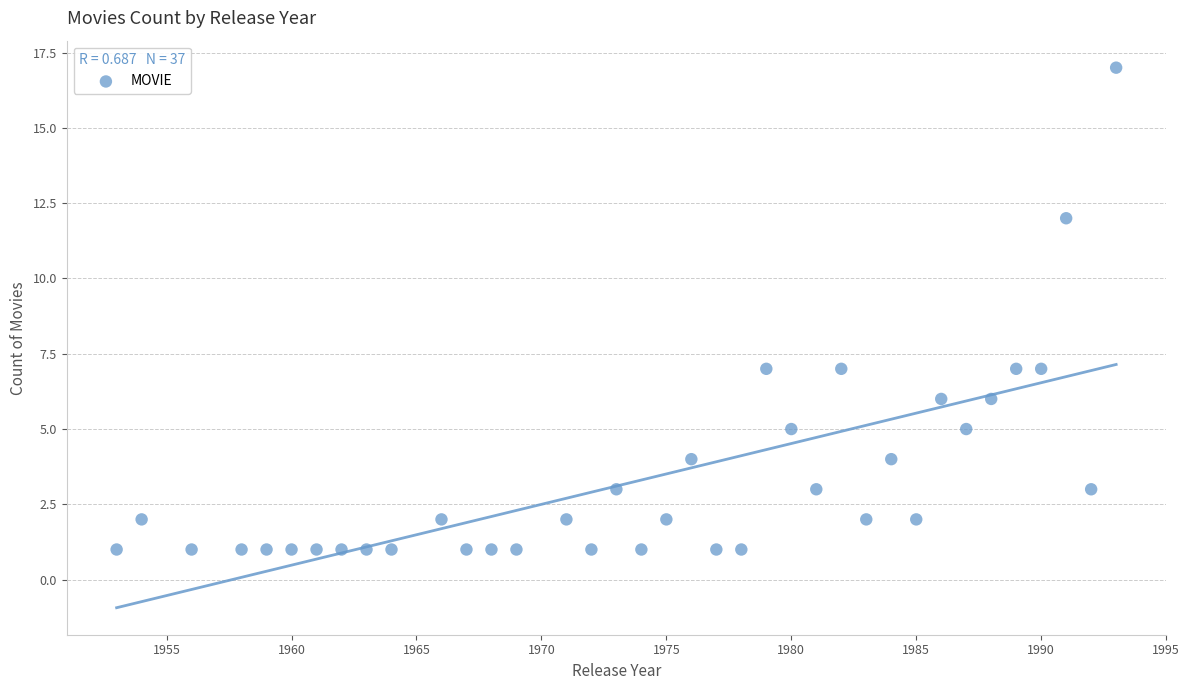

What is the range of Y values (max minus min)?

16